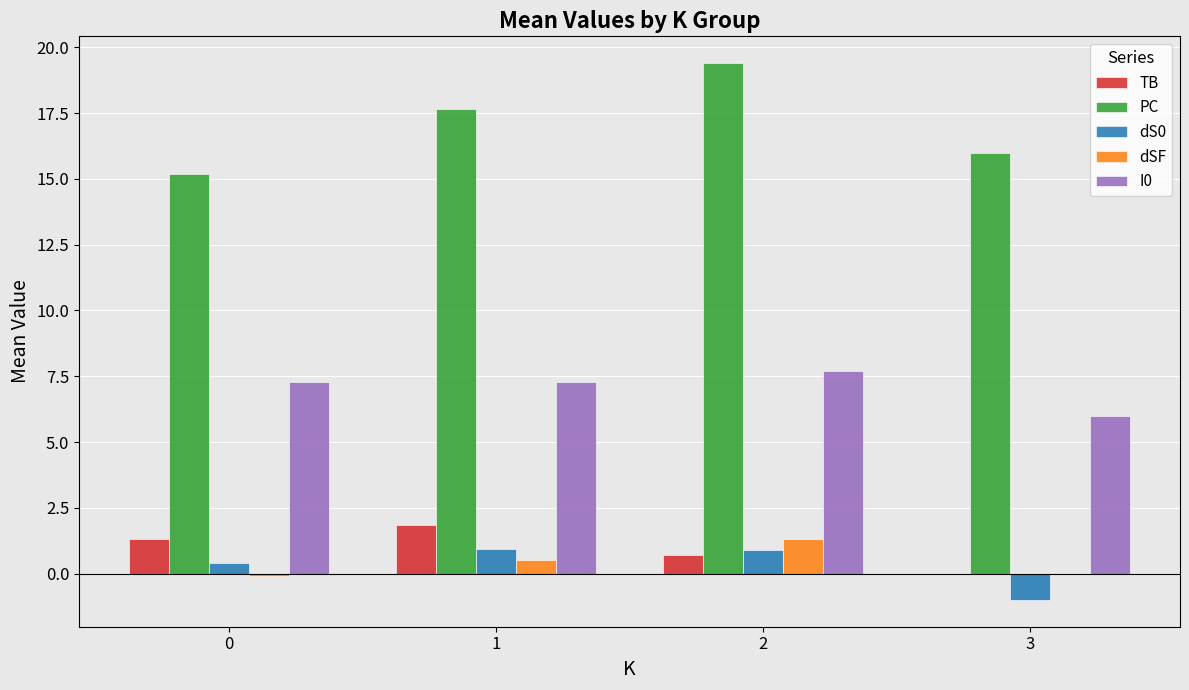

Is it true that PC equals 21.8 at 3?

False